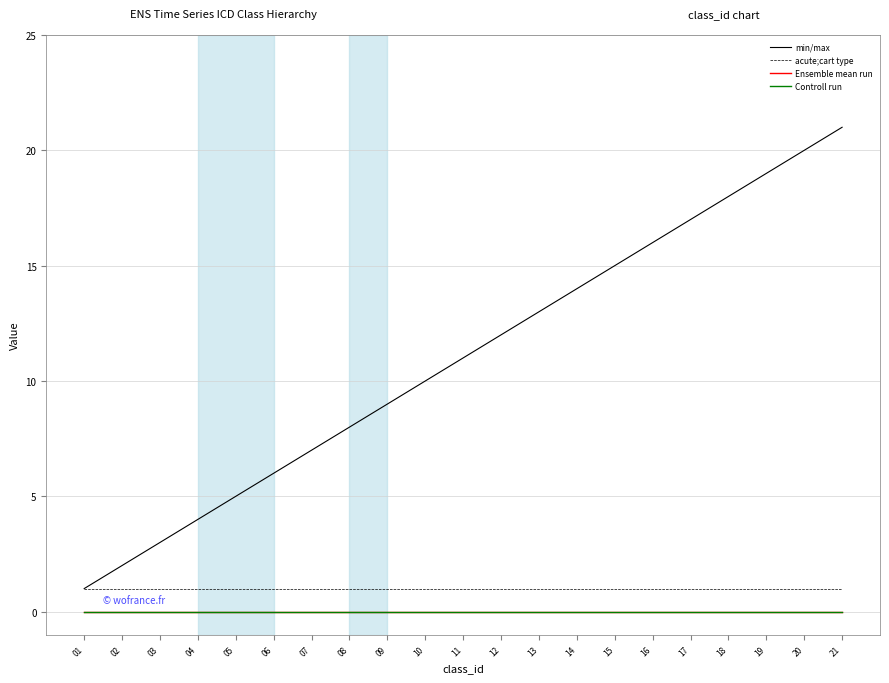

Does the chart display data point markers on the line(s)?

No